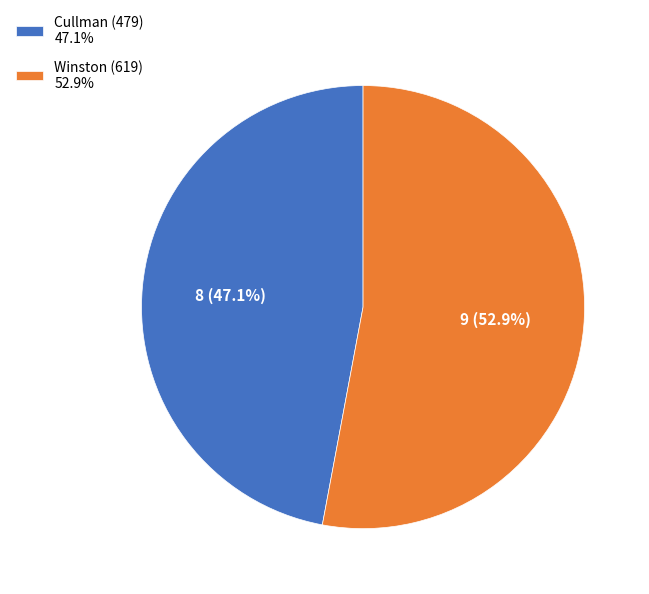

What percentage is the Cullman (479) slice, to the nearest percent?

47%